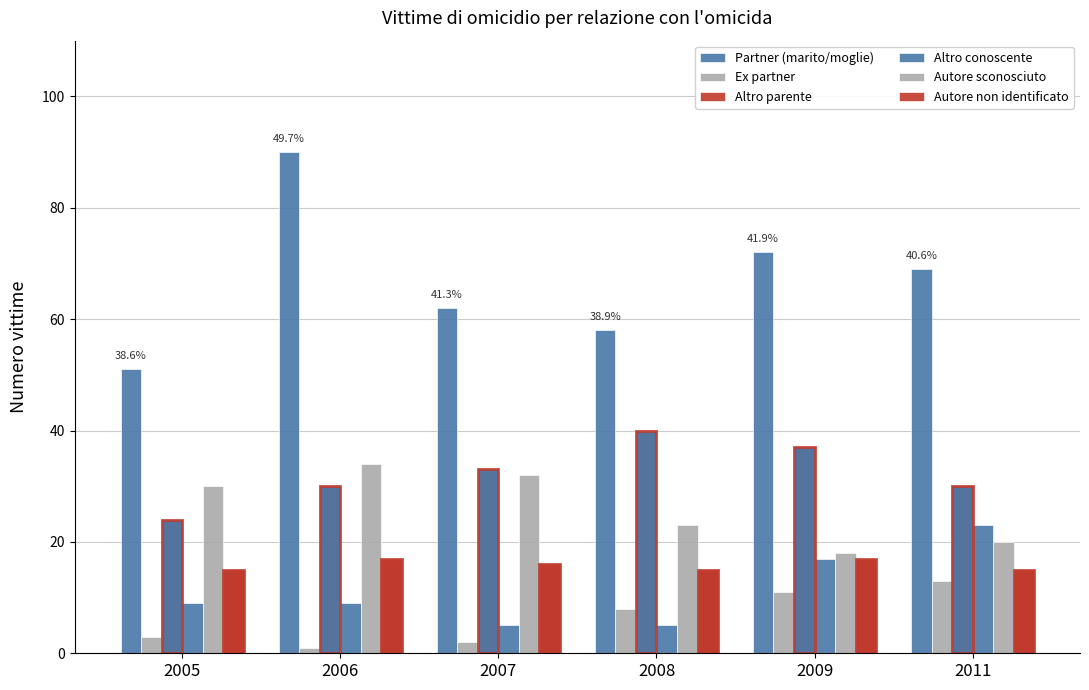

What is the average value of the Altro parente series?

32